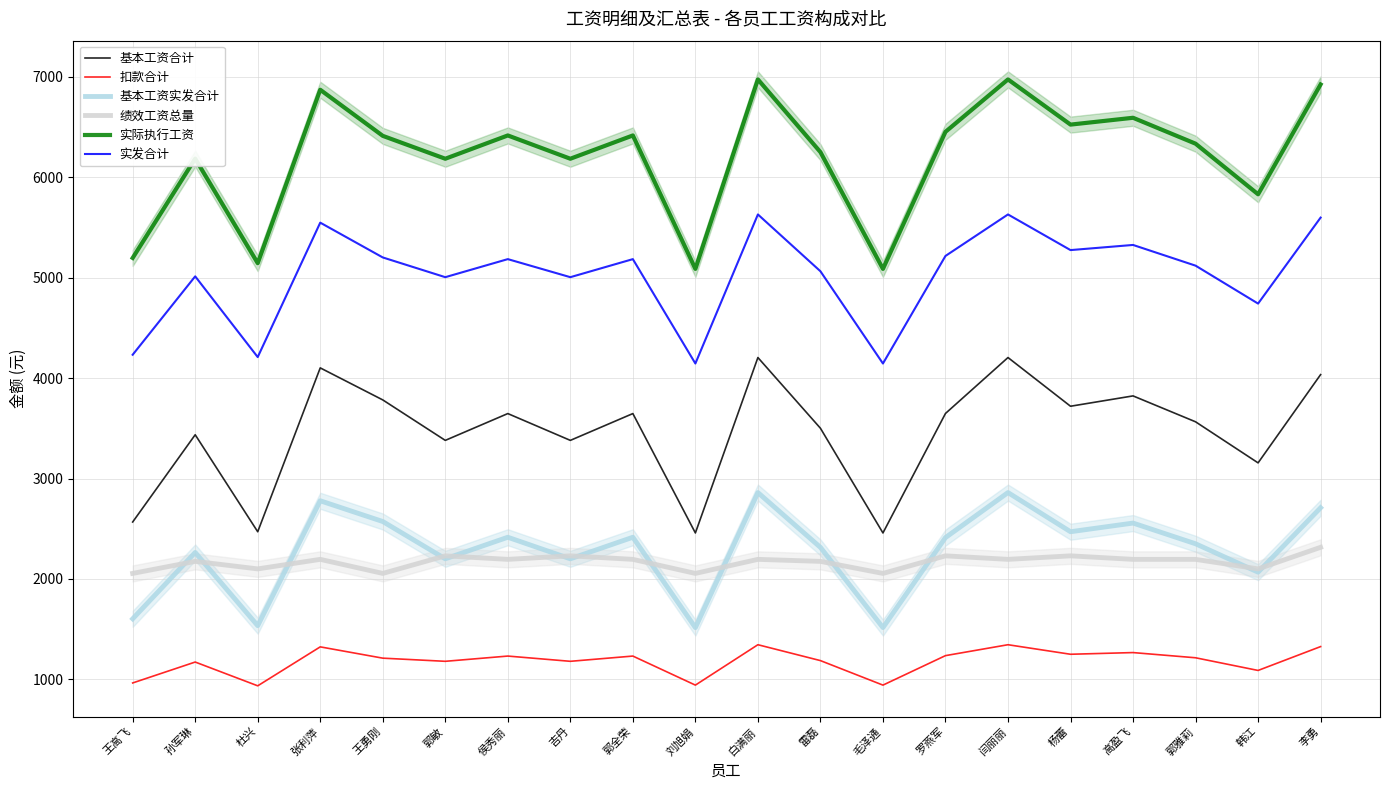

Reading left to right, extract all data points from this chart.

基本工资合计: 王高飞=2567.0	孙军琳=3436.0	杜兴=2470.0	张利萍=4102.0	王勇刚=3783.0	郭敏=3380.0	侯秀丽=3647.0	吉丹=3380.0	郭全荣=3647.0	刘旭娟=2458.0	白满丽=4205.0	雷磊=3501.0	毛泽通=2458.0	罗燕军=3648.0	闫丽丽=4205.0	杨蕾=3720.0	高盈飞=3823.0	郭雅莉=3565.0	韩江=3156.0	李勇=4035.0
扣款合计: 王高飞=964.0	孙军琳=1172.3	杜兴=935.5	张利萍=1323.5	王勇刚=1211.0	郭敏=1179.6	侯秀丽=1231.8	吉丹=1179.6	郭全荣=1231.8	刘旭娟=942.5	白满丽=1344.8	雷磊=1186.7	毛泽通=942.5	罗燕军=1236.2	闫丽丽=1344.8	杨蕾=1249.8	高盈飞=1266.6	郭雅莉=1214.8	韩江=1088.6	李勇=1326.2
基本工资实发合计: 王高飞=1603.0	孙军琳=2263.7	杜兴=1534.5	张利萍=2778.5	王勇刚=2572.0	郭敏=2200.4	侯秀丽=2415.2	吉丹=2200.4	郭全荣=2415.2	刘旭娟=1515.5	白满丽=2860.2	雷磊=2314.3	毛泽通=1515.5	罗燕军=2411.8	闫丽丽=2860.2	杨蕾=2470.2	高盈飞=2556.4	郭雅莉=2350.2	韩江=2067.4	李勇=2708.8
绩效工资总量: 王高飞=2055.0	孙军琳=2175.0	杜兴=2100.0	张利萍=2195.0	王勇刚=2055.0	郭敏=2230.0	侯秀丽=2195.0	吉丹=2230.0	郭全荣=2195.0	刘旭娟=2055.0	白满丽=2195.0	雷磊=2175.0	毛泽通=2055.0	罗燕军=2230.0	闫丽丽=2195.0	杨蕾=2230.0	高盈飞=2195.0	郭雅莉=2195.0	韩江=2100.0	李勇=2315.0
实际执行工资: 王高飞=5197.0	孙军琳=6186.0	杜兴=5145.0	张利萍=6872.0	王勇刚=6413.0	郭敏=6185.0	侯秀丽=6417.0	吉丹=6185.0	郭全荣=6417.0	刘旭娟=5088.0	白满丽=6975.0	雷磊=6251.0	毛泽通=5088.0	罗燕军=6453.0	闫丽丽=6975.0	杨蕾=6525.0	高盈飞=6593.0	郭雅莉=6335.0	韩江=5831.0	李勇=6925.0
实发合计: 王高飞=4233.0	孙军琳=5013.7	杜兴=4209.5	张利萍=5548.5	王勇刚=5202.0	郭敏=5005.4	侯秀丽=5185.2	吉丹=5005.4	郭全荣=5185.2	刘旭娟=4145.5	白满丽=5630.2	雷磊=5064.3	毛泽通=4145.5	罗燕军=5216.8	闫丽丽=5630.2	杨蕾=5275.2	高盈飞=5326.4	郭雅莉=5120.2	韩江=4742.4	李勇=5598.8